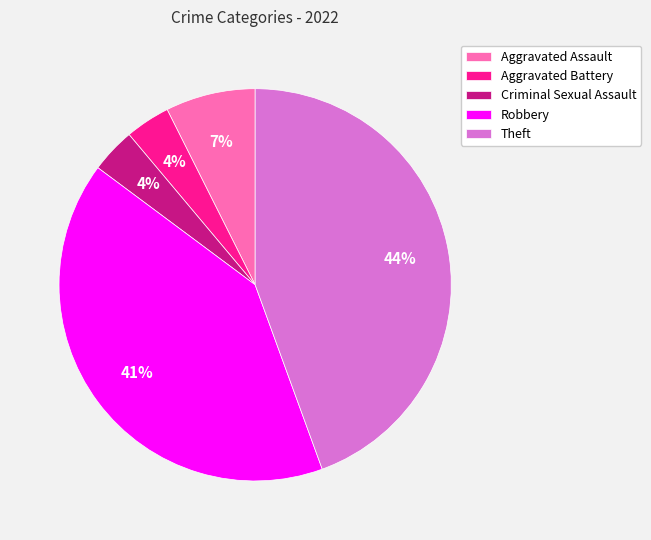

Is it true that Aggravated Battery is 4% of the pie?

True